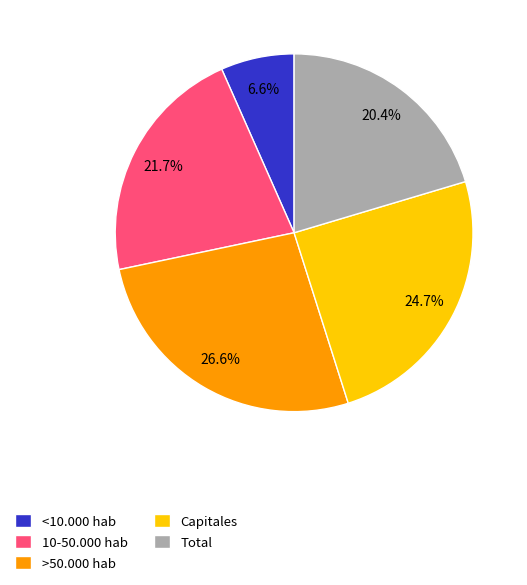

Is there any slice that represents more than half of the pie?

No